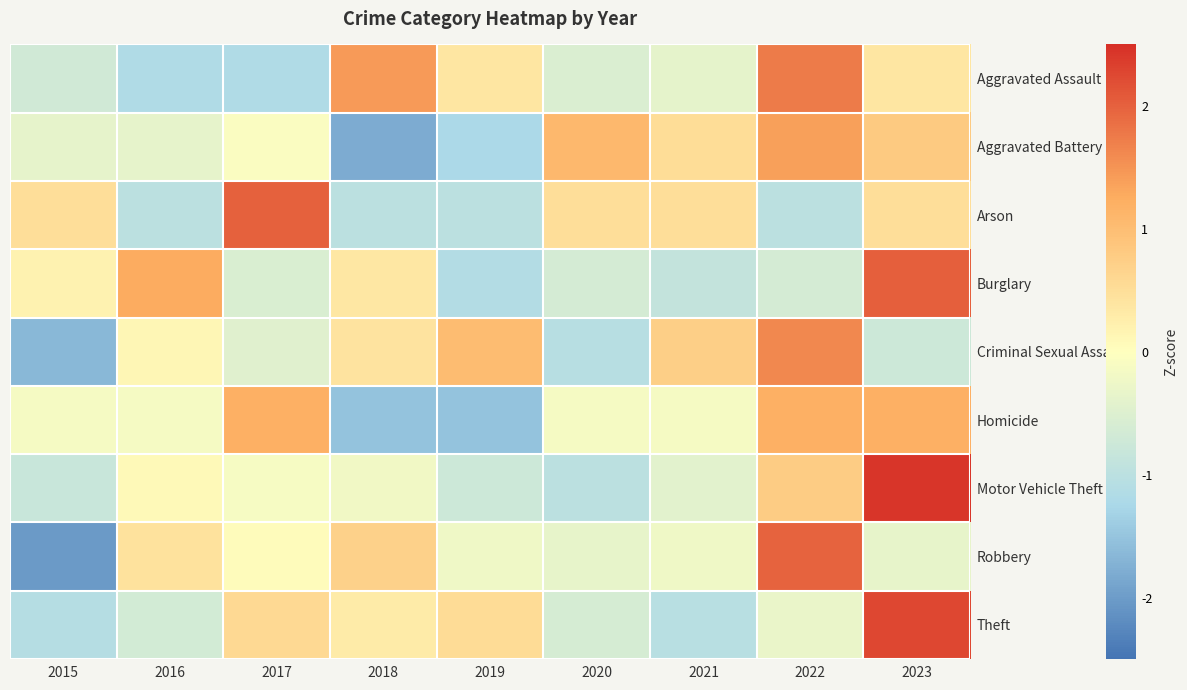

What is the difference between the highest and lowest values at 2023?

3.2